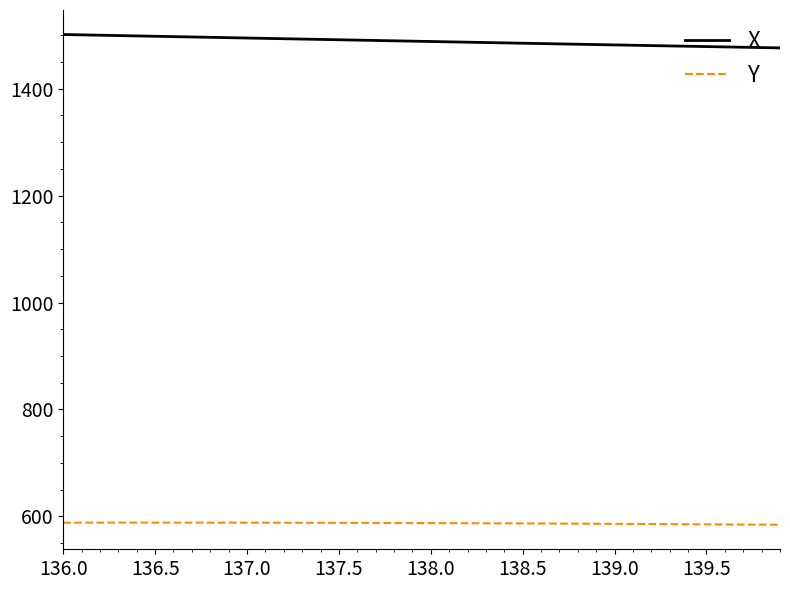

What is the minimum value shown in the chart?

584.4